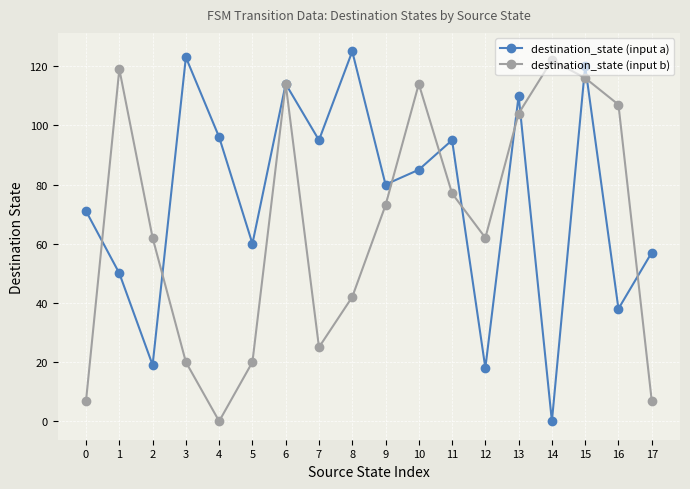

The value of destination_state (input a) at 5 is 60. True or false?

True